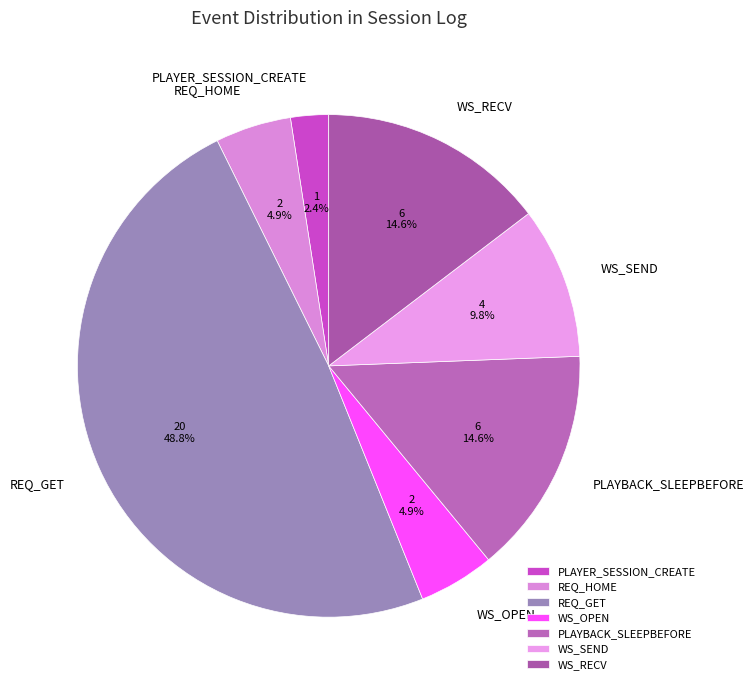

Does WS_RECV represent more than half of the total?

No